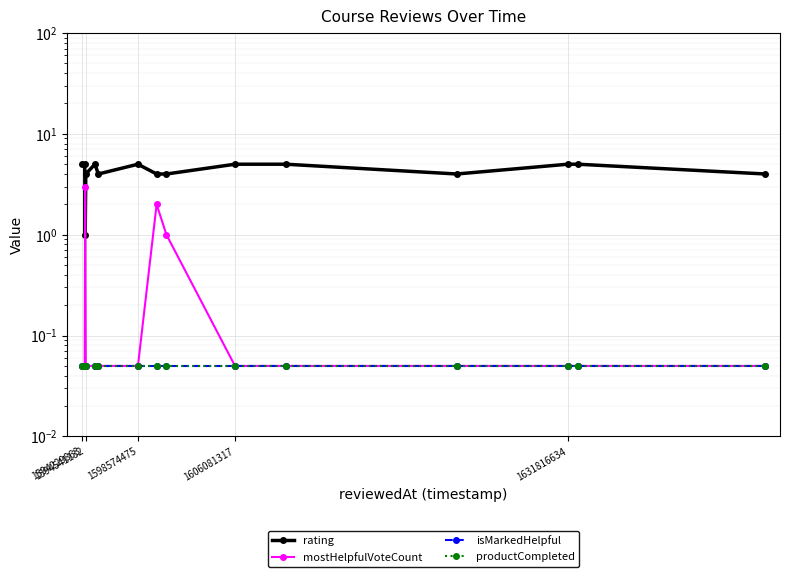

True or false: rating and isMarkedHelpful cross at least once.

False